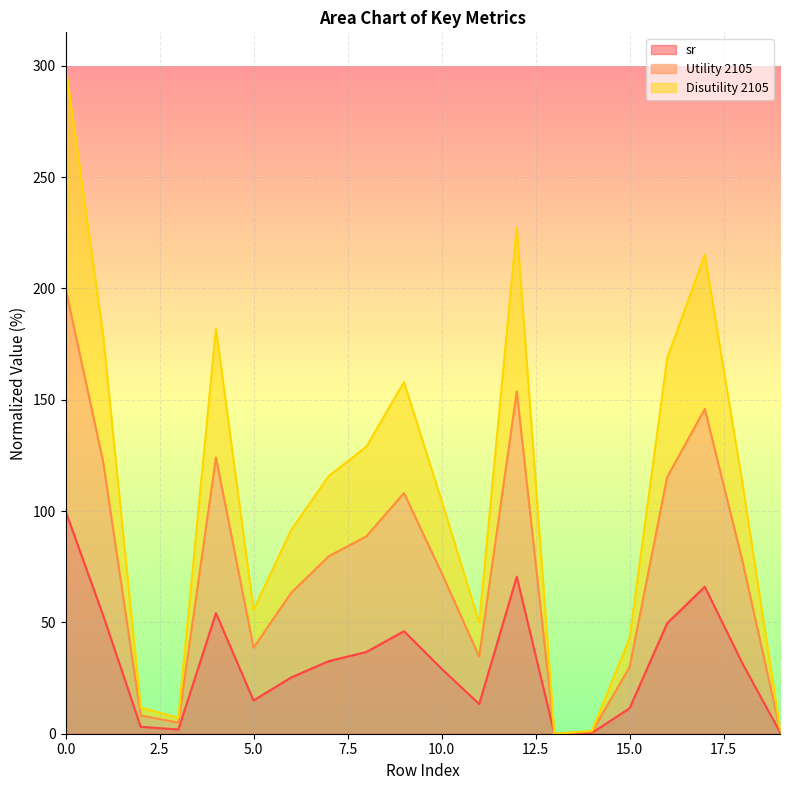

What is the spread (max minus min) of values at 12?

156.8